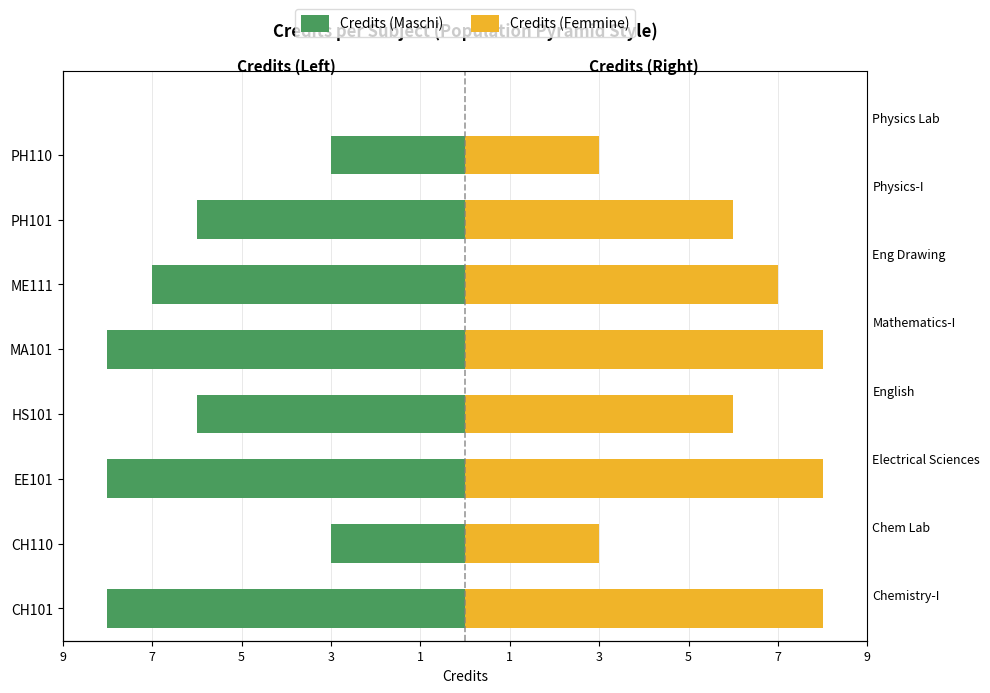

What is the difference between the maximum and second lowest values in the Credits (Femmine) series?

5